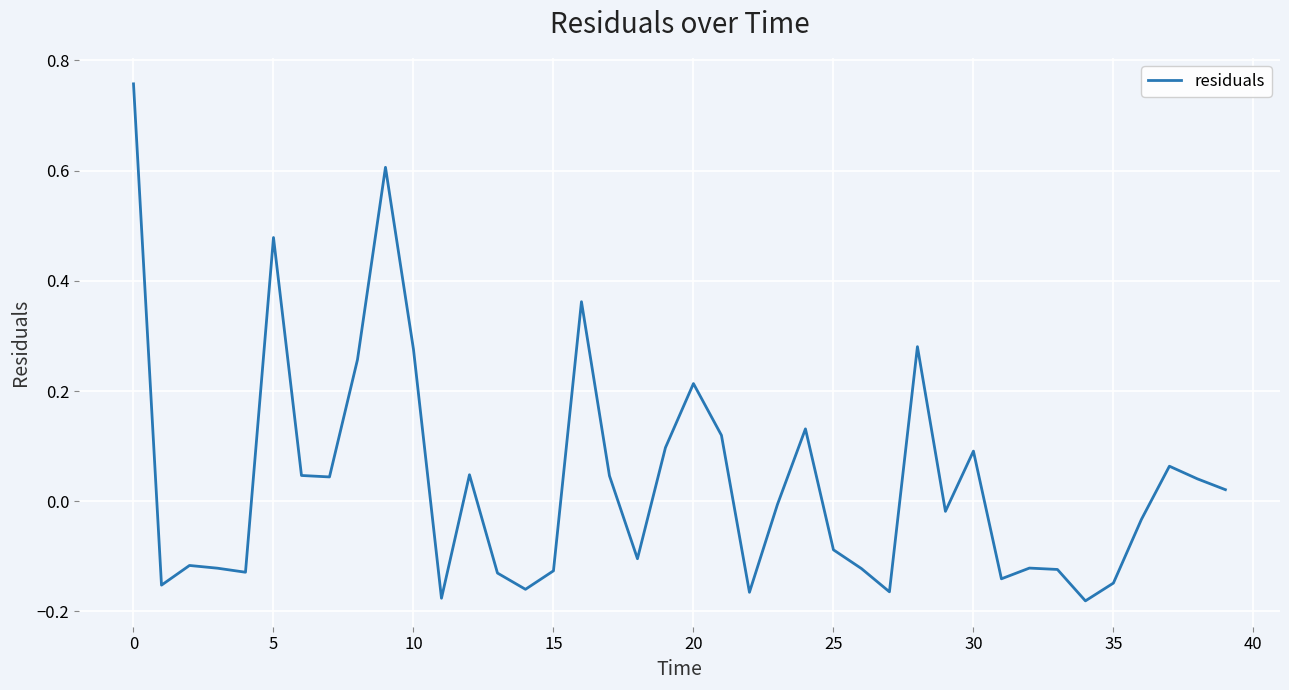

Reading left to right, transcribe all the data shown in this chart.

0.8	-0.2	-0.1	-0.1	-0.1	0.5	0.0	0.0	0.3	0.6	0.3	-0.2	0.0	-0.1	-0.2	-0.1	0.4	0.0	-0.1	0.1	0.2	0.1	-0.2	-0.0	0.1	-0.1	-0.1	-0.2	0.3	-0.0	0.1	-0.1	-0.1	-0.1	-0.2	-0.1	-0.0	0.1	0.0	0.0